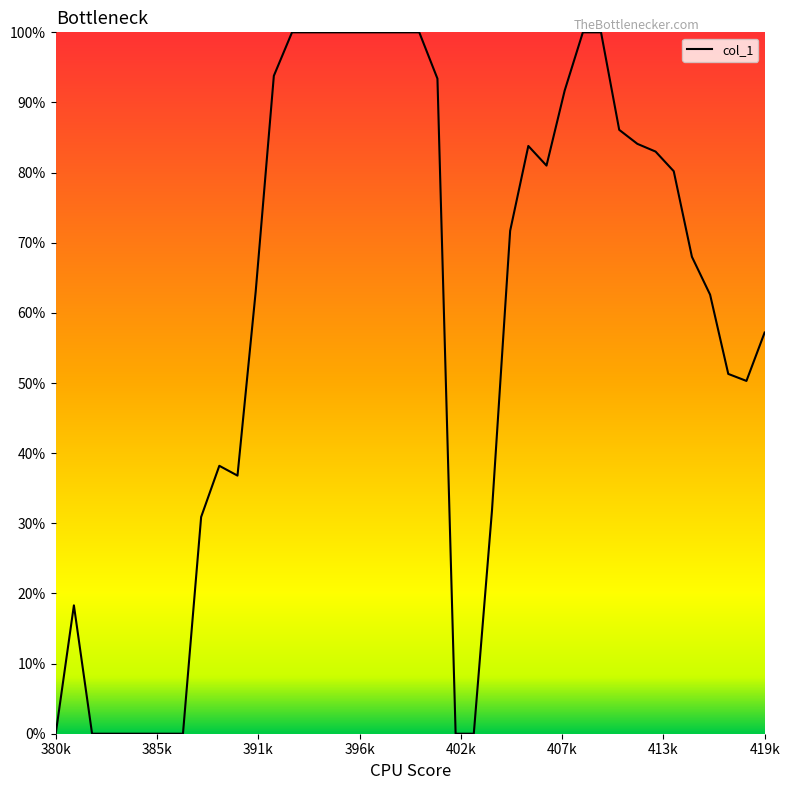

Is this an area chart (filled region under the line)?

Yes